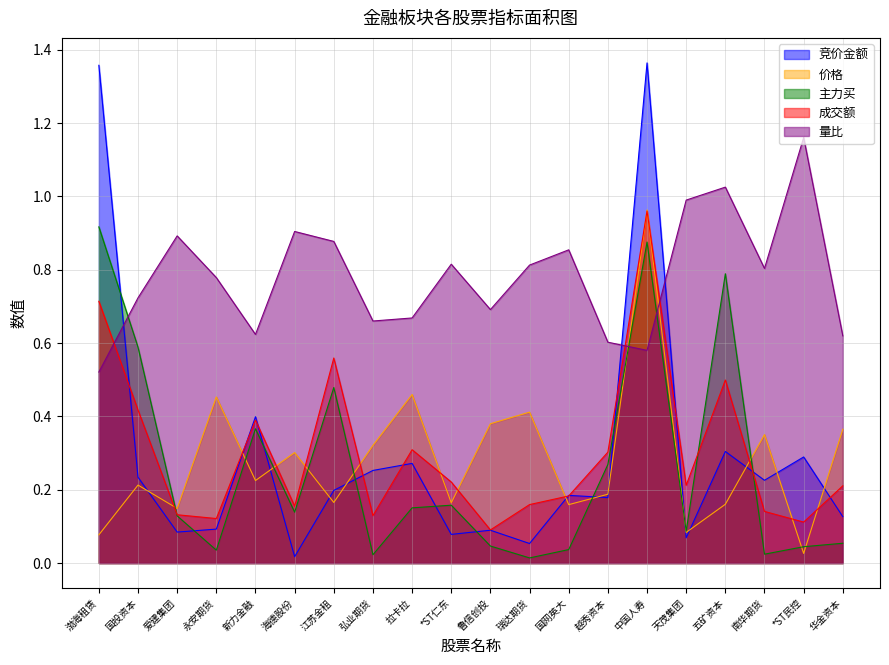

What is the difference between the 成交额 values at 鲁信创投 and 江苏金租?

0.5